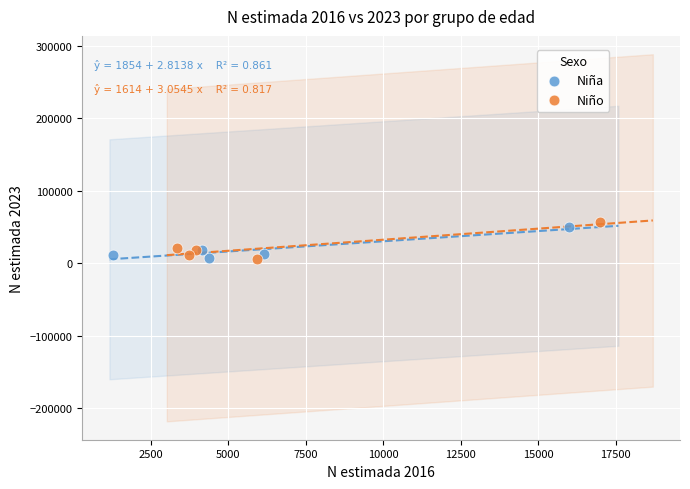

What are all the series names shown in the legend?

Niña, Niño